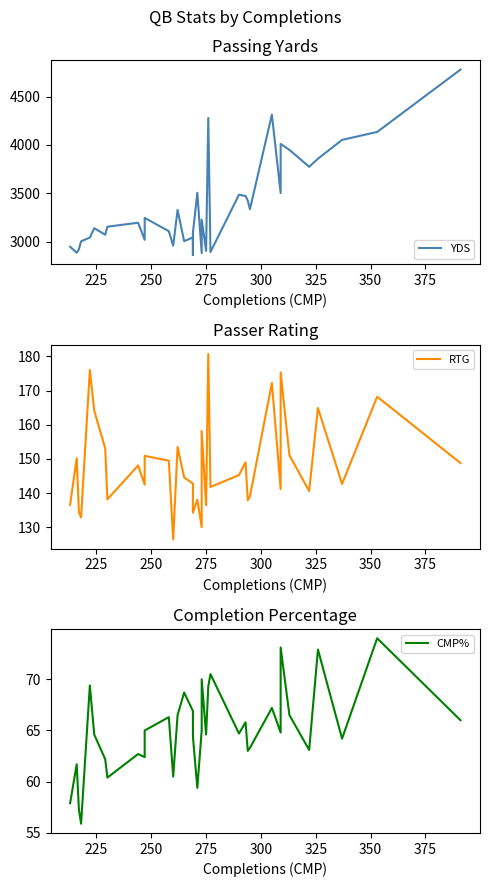

In RTG, how many points are lower than both neighbors (excluding endpoints)?

12